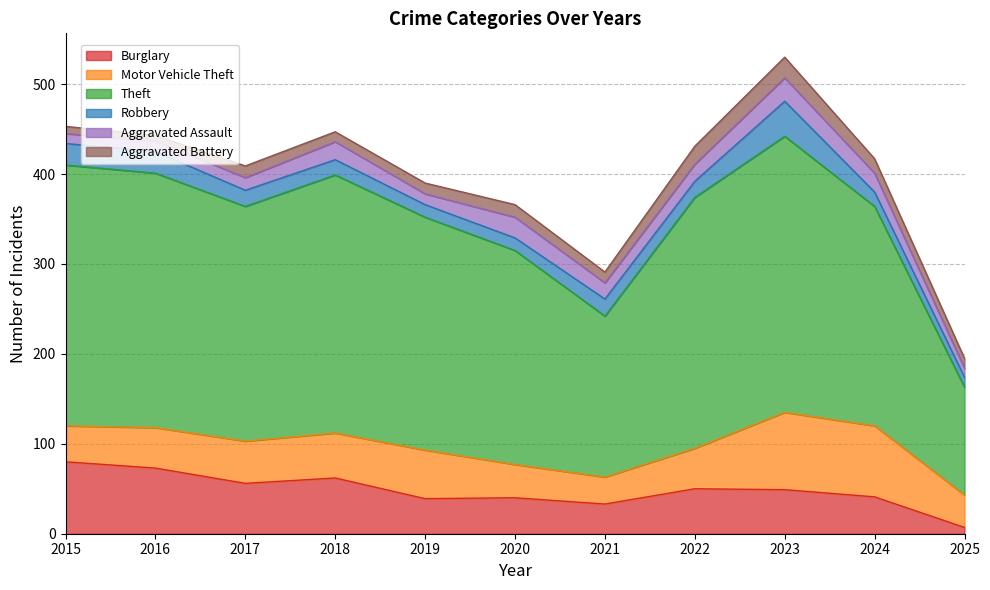

What are all the series names shown in the legend?

Burglary, Motor Vehicle Theft, Theft, Robbery, Aggravated Assault, Aggravated Battery